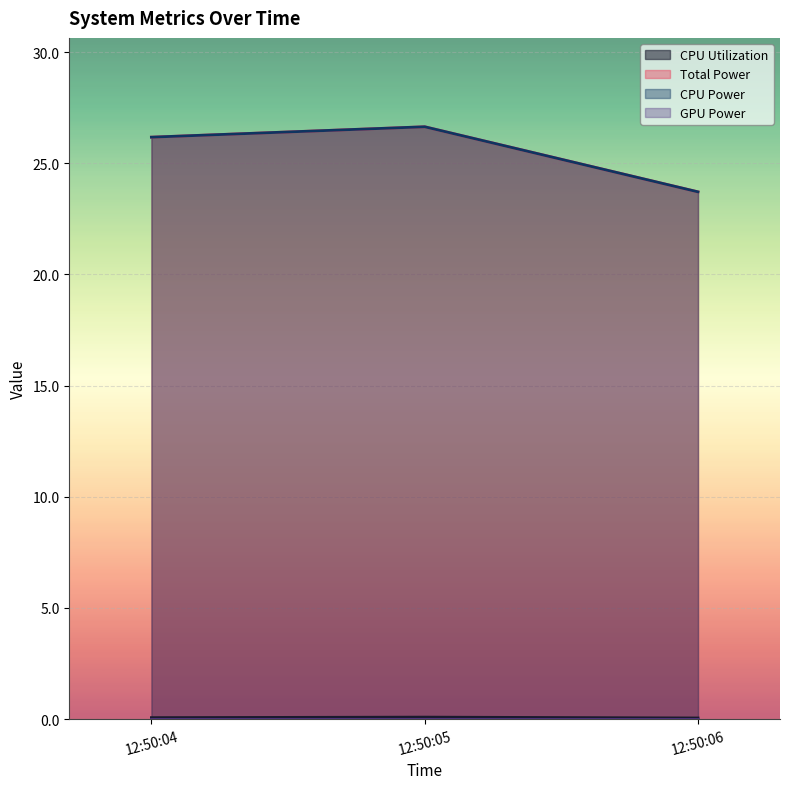

What is the highest value of the CPU Utilization series?

0.1